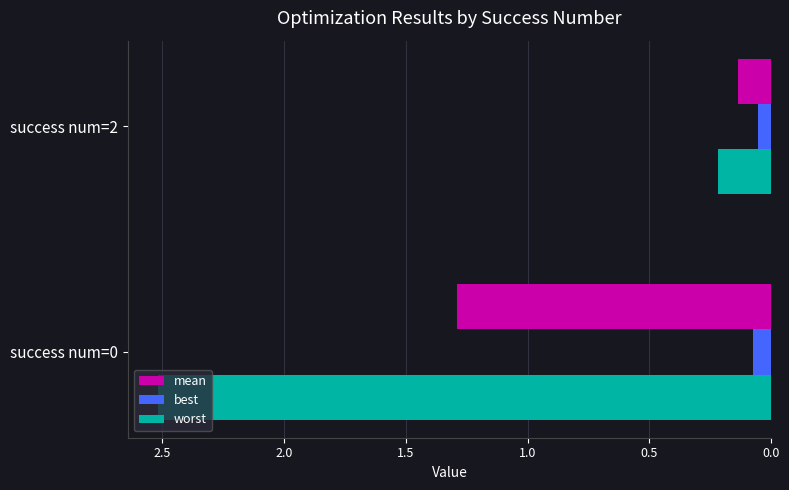

At how many categories does at least one series exceed 0?

2